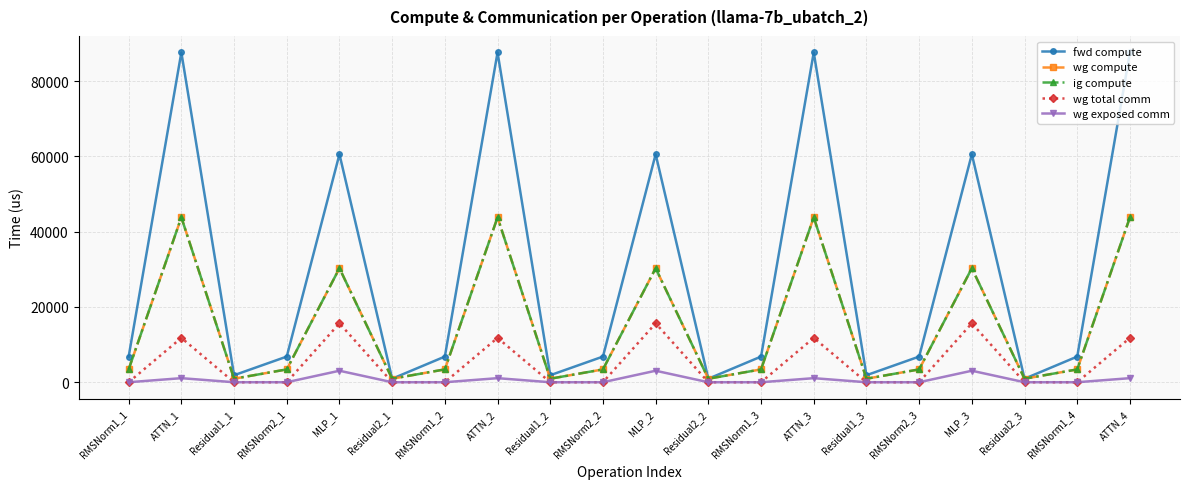

What is the label of the 9th point from the left?

Residual1_2